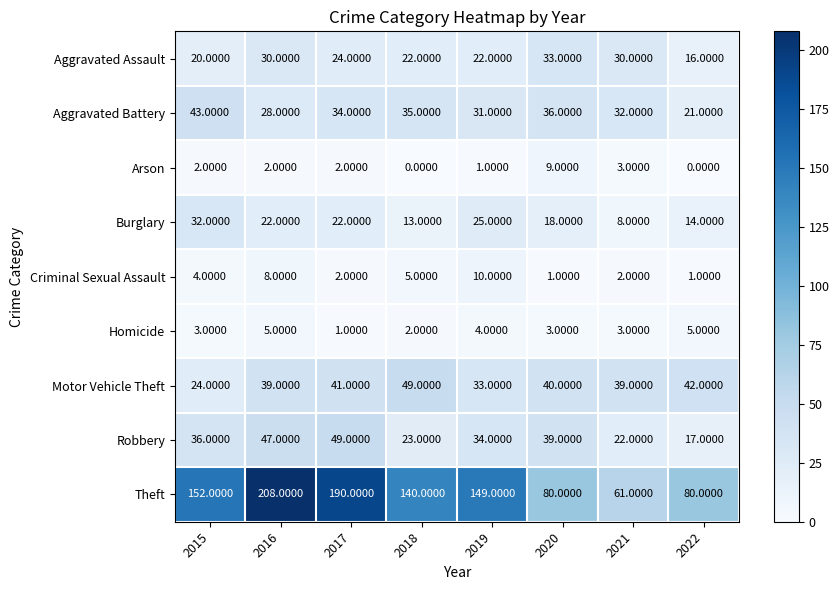

Which series has the largest range (max minus min)?

Theft